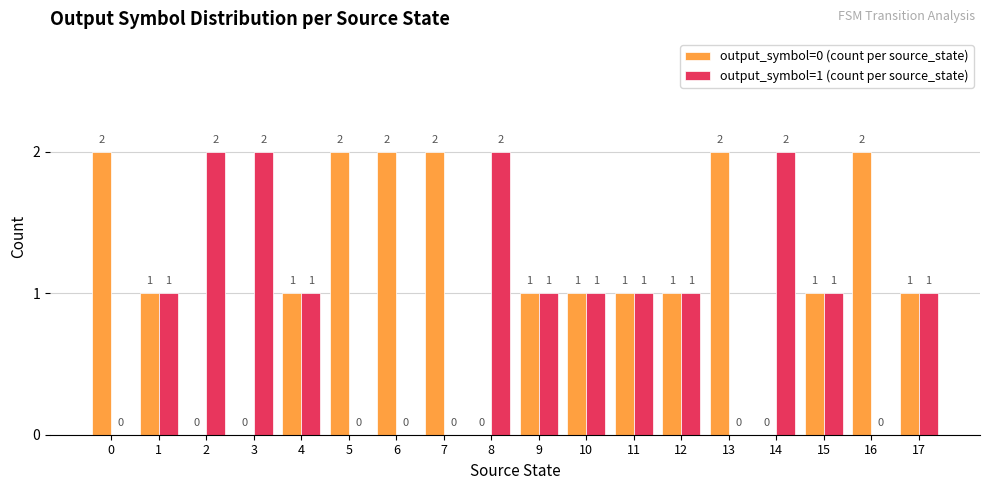

Which series has the largest total across all categories?

output_symbol=0 (count per source_state)